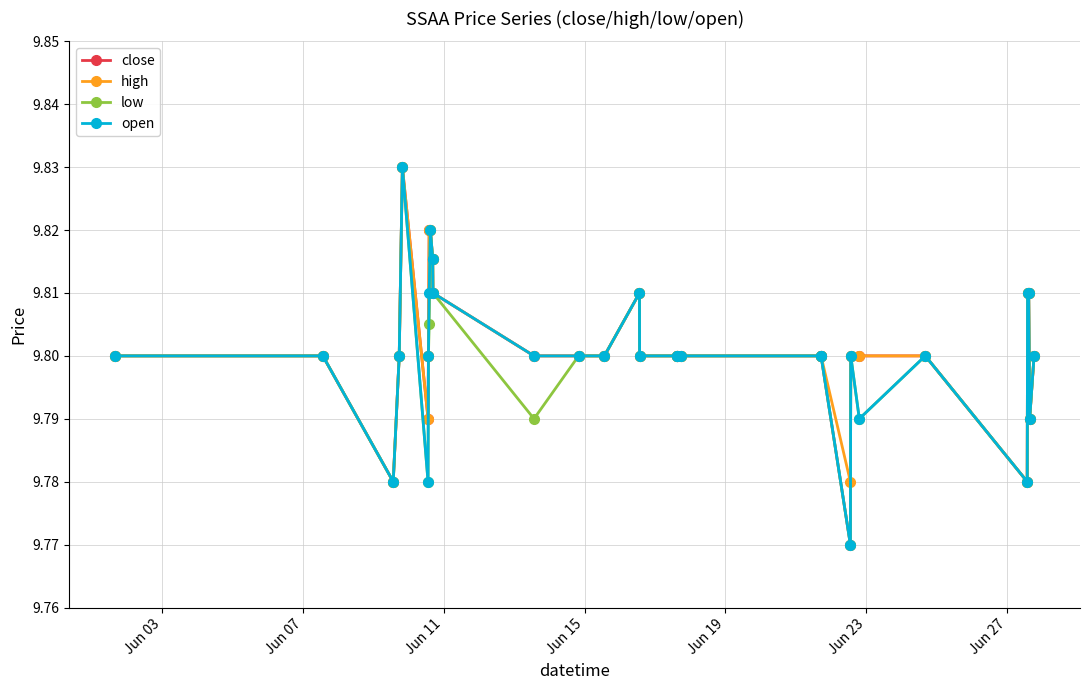

How many data points does each series have?

30